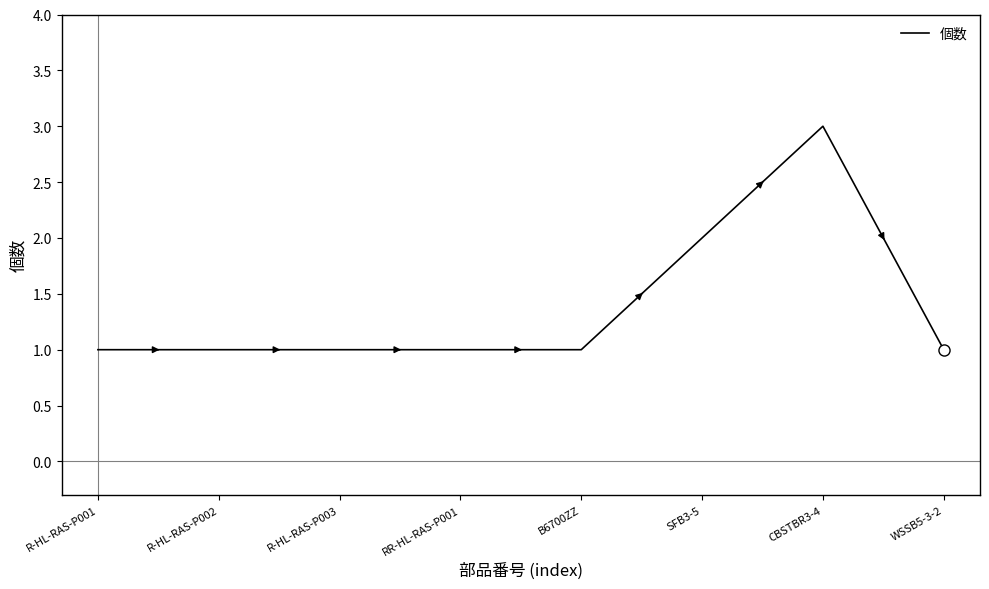

What is the greatest value displayed?

3